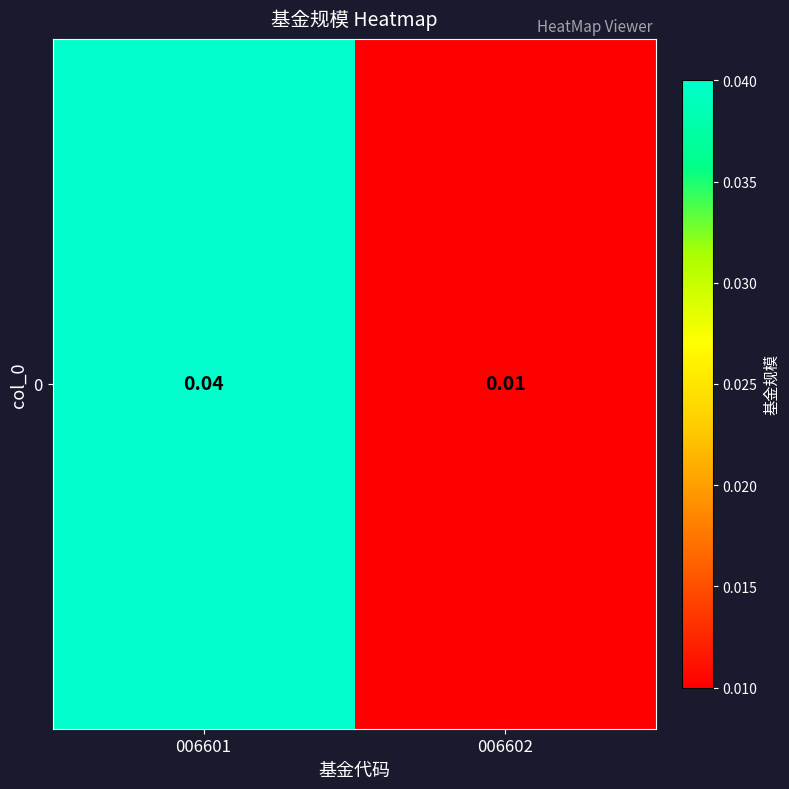

Which label corresponds to the largest value in the chart?

006601